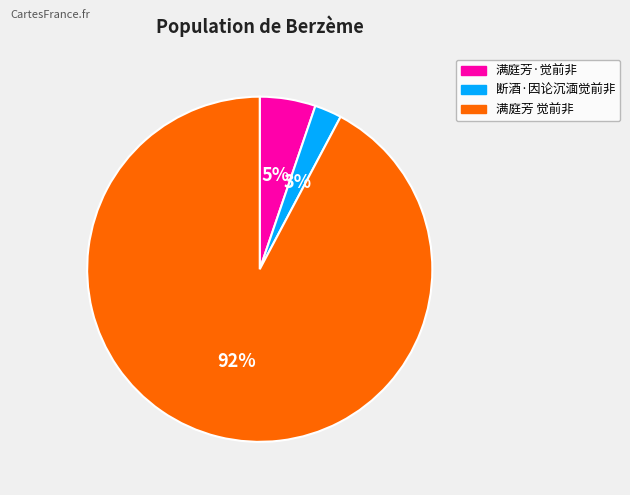

To the nearest percent, what is the combined percentage of 满庭芳 觉前非 and 断酒·因论沉湎觉前非?

95%